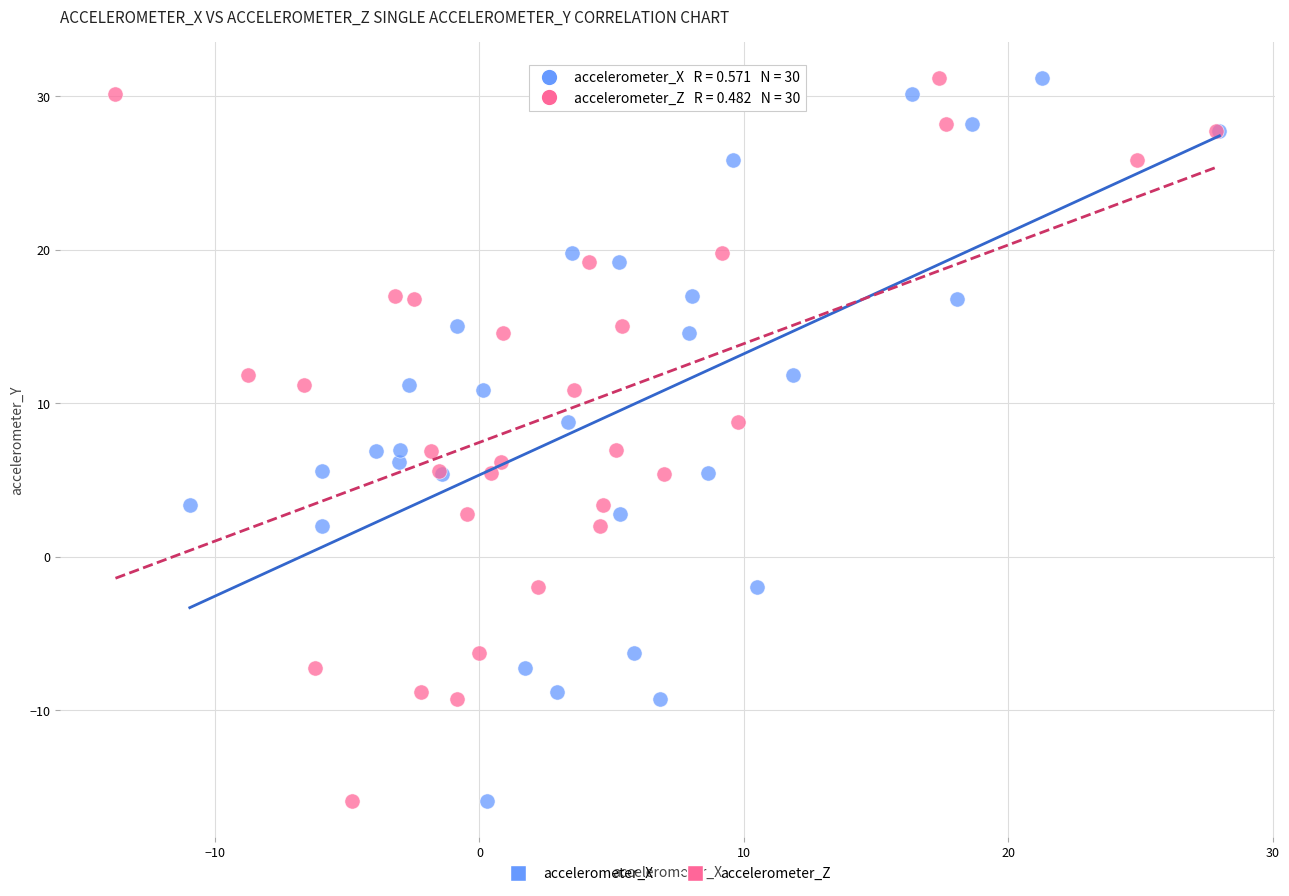

What are all the series names shown in the legend?

accelerometer_X, accelerometer_Z